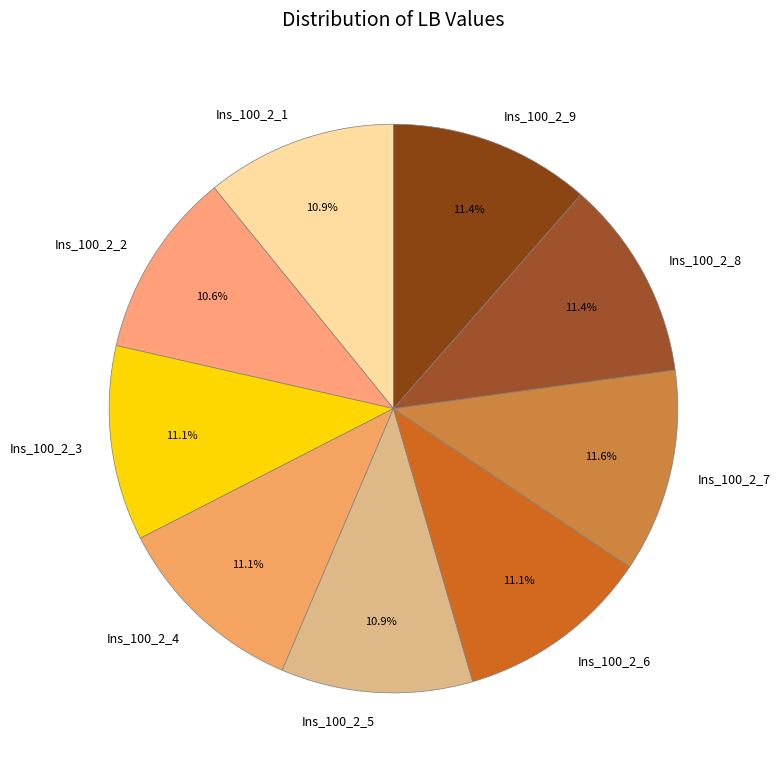

What percentage is NOT represented by Ins_100_2_7?

88.4%